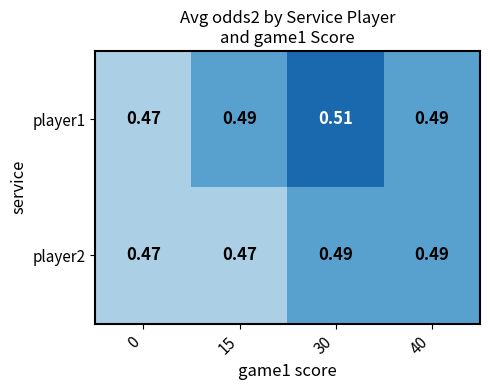

Is the value of player1 at 15 greater than the value of player2 at 15?

Yes